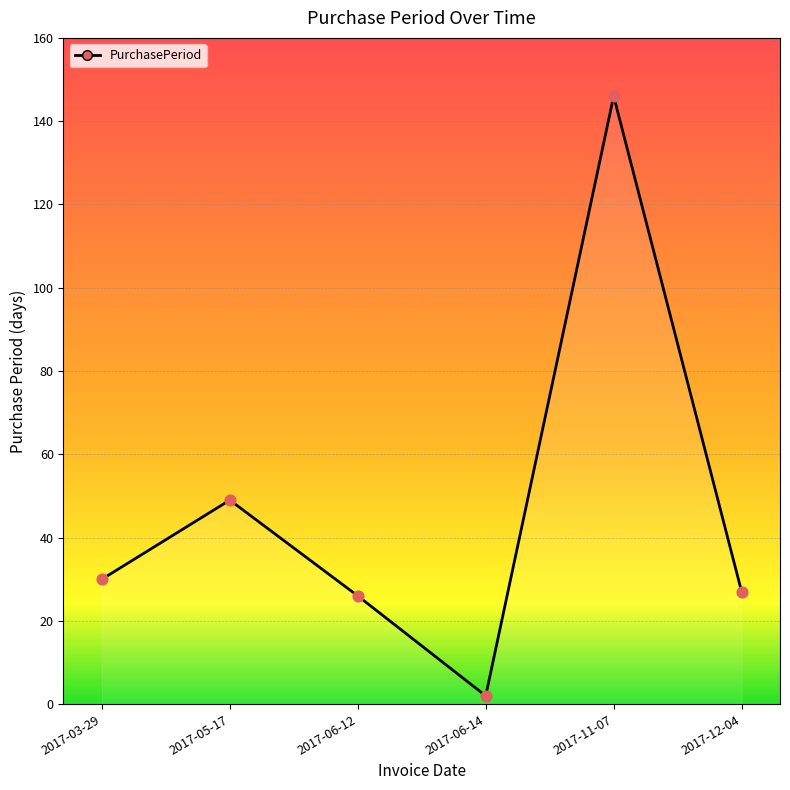

What is the change in value from 2017-05-17 to 2017-11-07?

+97